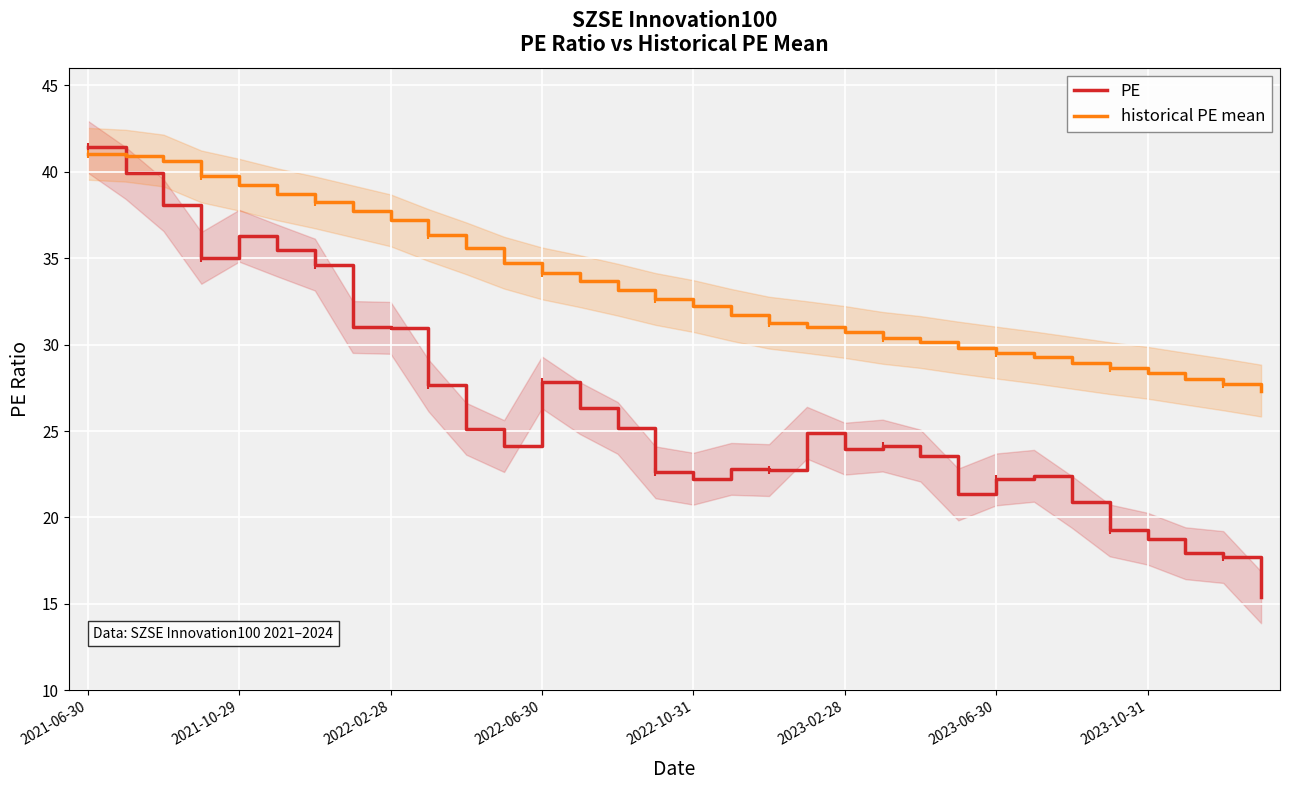

How many times do PE and historical PE mean cross each other?

1